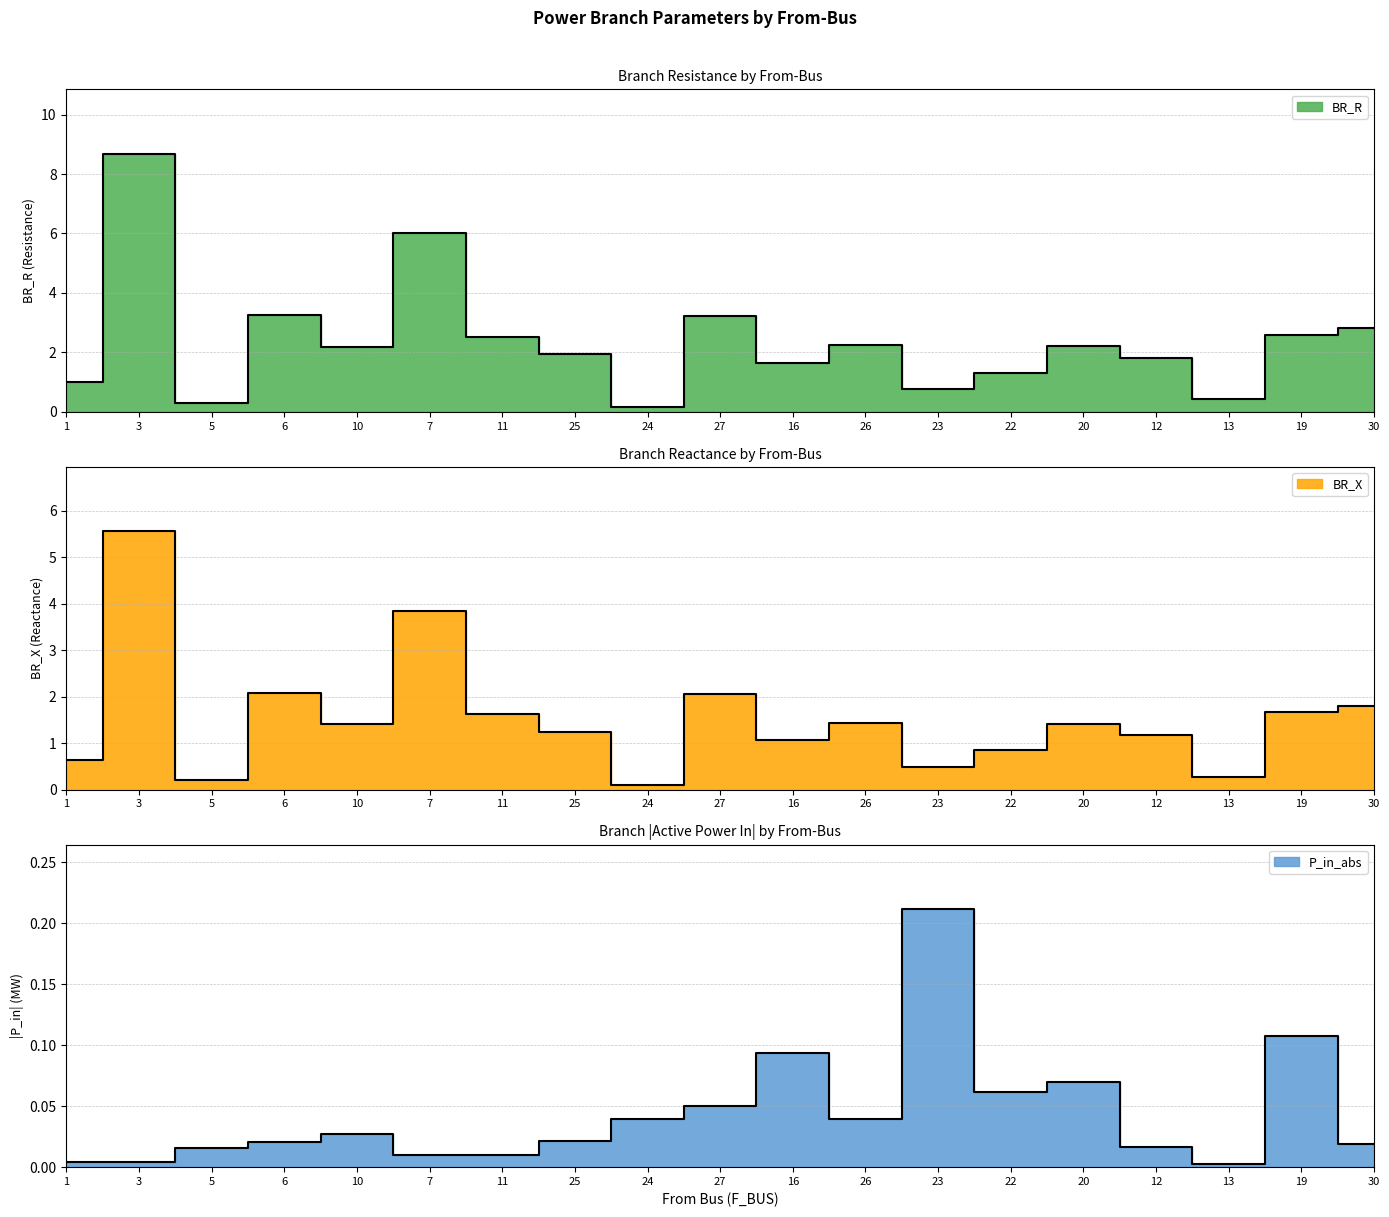

Reading left to right, transcribe all the data shown in this chart.

BR_R: 1=1.0	3=8.7	5=0.3	6=3.3	10=2.2	7=6.0	11=2.5	25=1.9	24=0.2	27=3.2	16=1.7	26=2.2	23=0.8	22=1.3	20=2.2	12=1.8	13=0.4	19=2.6	30=2.8
BR_X: 1=0.6	3=5.6	5=0.2	6=2.1	10=1.4	7=3.8	11=1.6	25=1.2	24=0.1	27=2.1	16=1.1	26=1.4	23=0.5	22=0.8	20=1.4	12=1.2	13=0.3	19=1.7	30=1.8
P_in_abs: 1=0.0	3=0.0	5=0.0	6=0.0	10=0.0	7=0.0	11=0.0	25=0.0	24=0.0	27=0.1	16=0.1	26=0.0	23=0.2	22=0.1	20=0.1	12=0.0	13=0.0	19=0.1	30=0.0